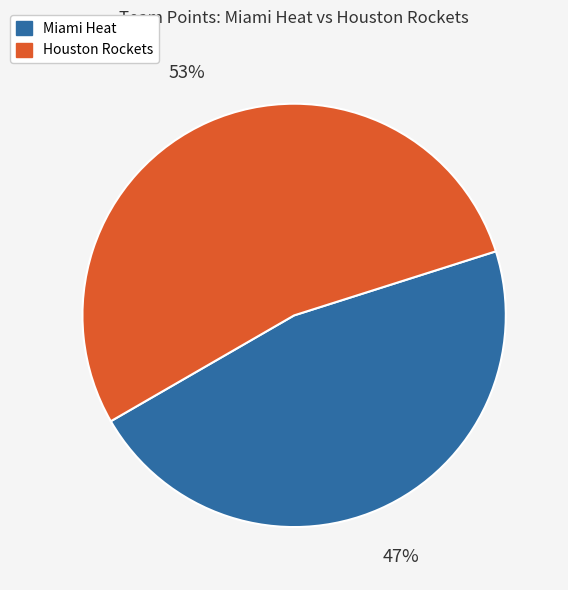

What is the smallest slice in the pie chart?

Miami Heat